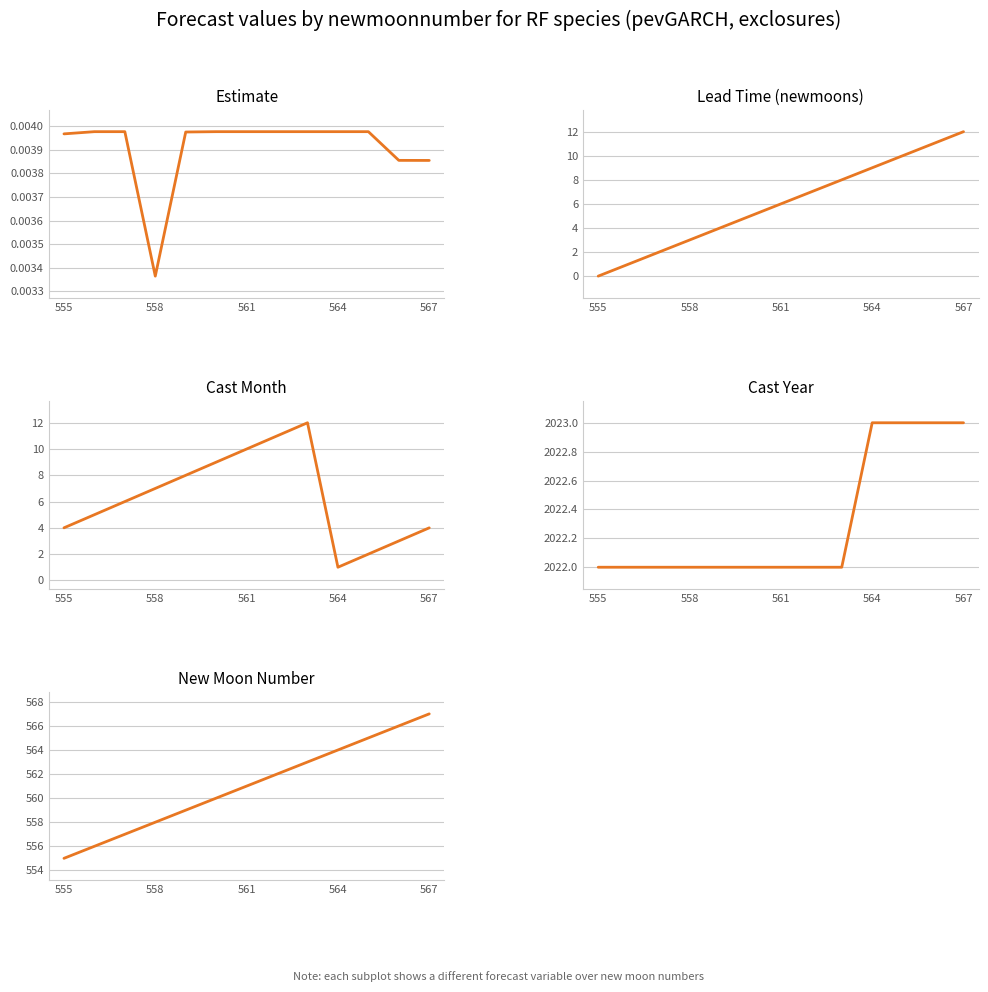

True or false: Lead Time (newmoons) and Cast Month intersect in this chart.

True